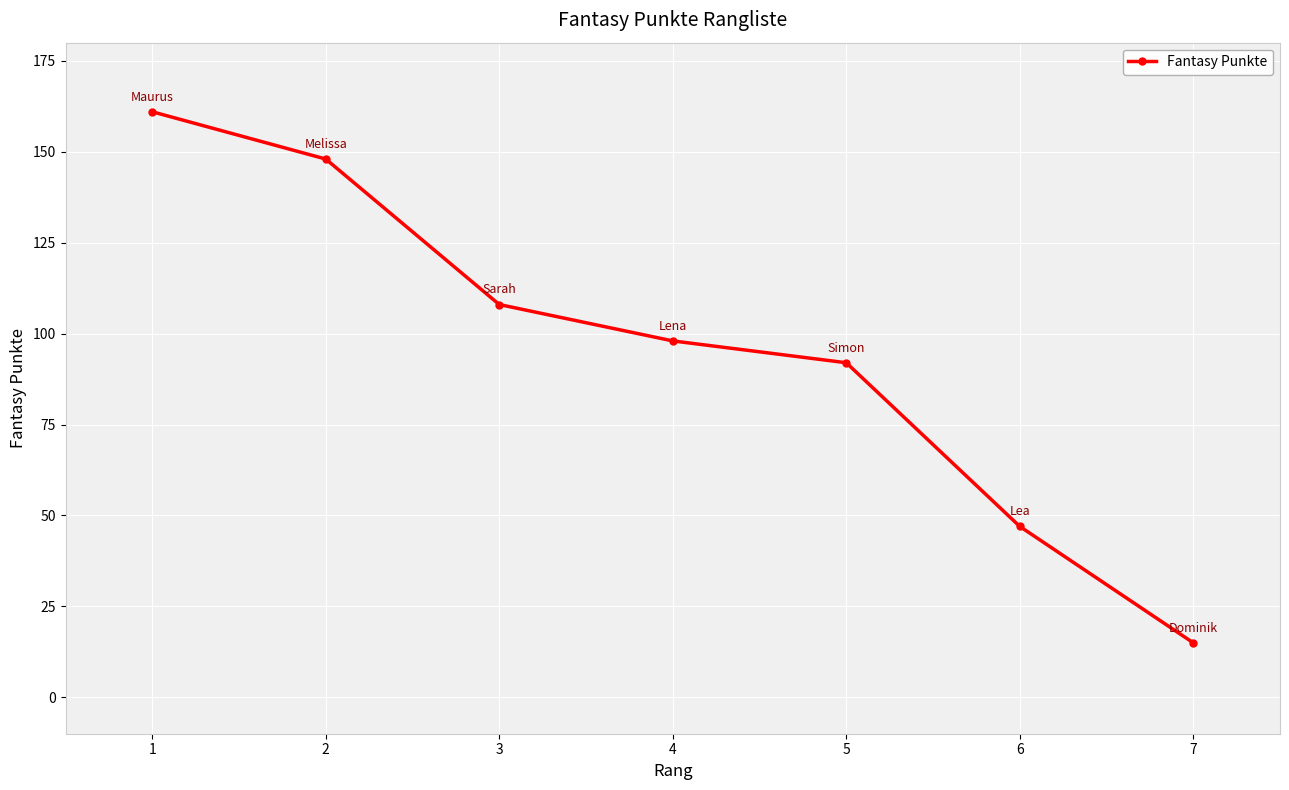

Is it true that the value at 4 is 159?

False